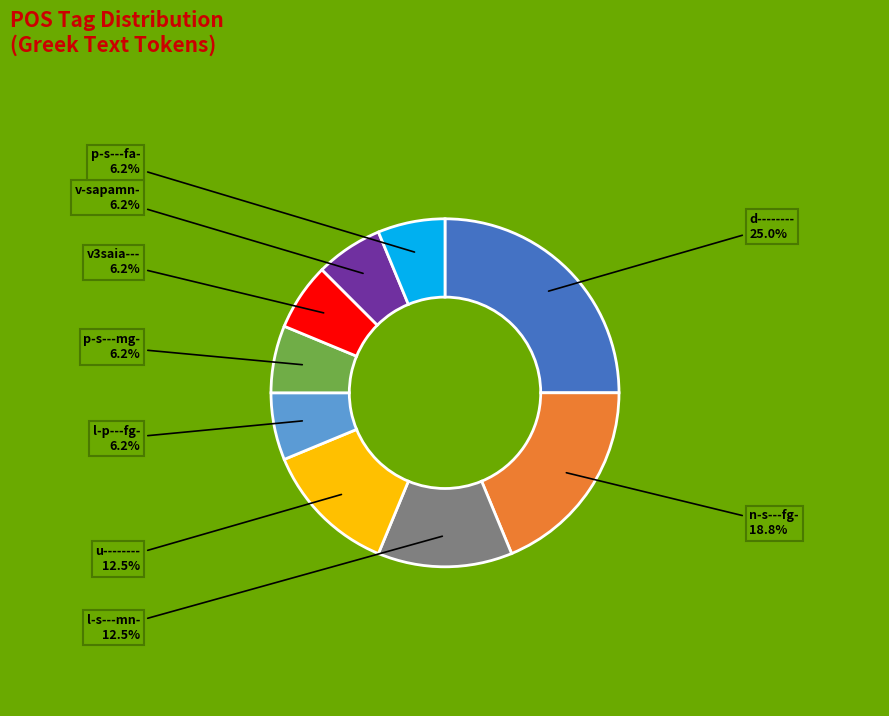

To the nearest percent, what portion does v-sapamn- represent?

6%